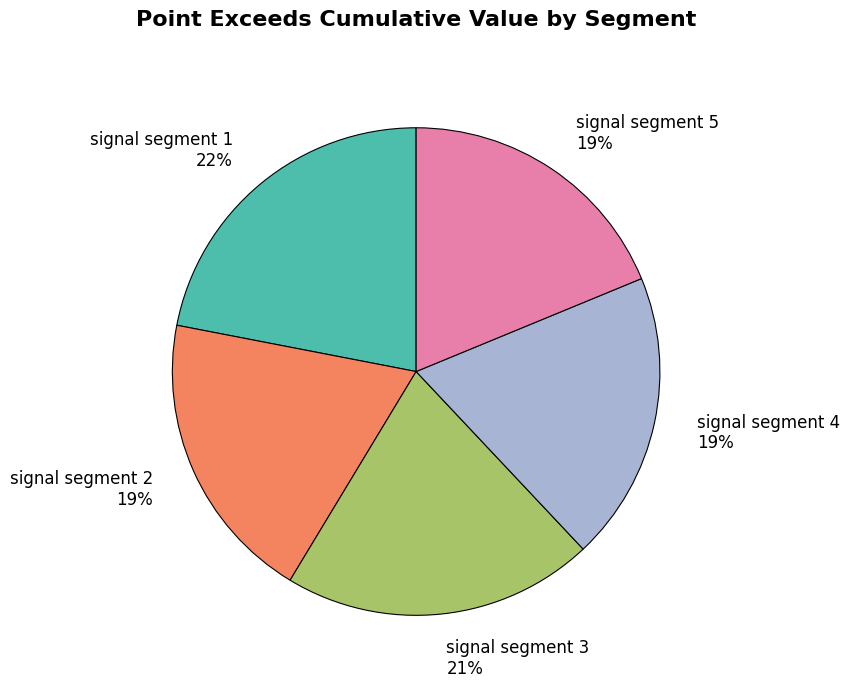

Does signal segment 2 represent more than half of the total?

No